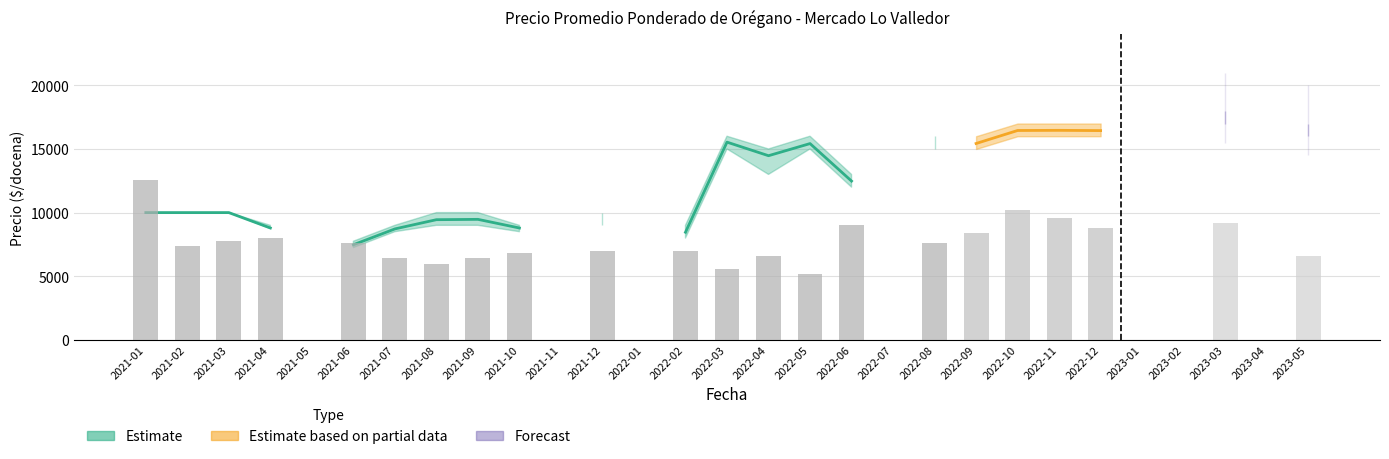

What is the difference between the second highest and minimum values in the Precio maximo series?

17000